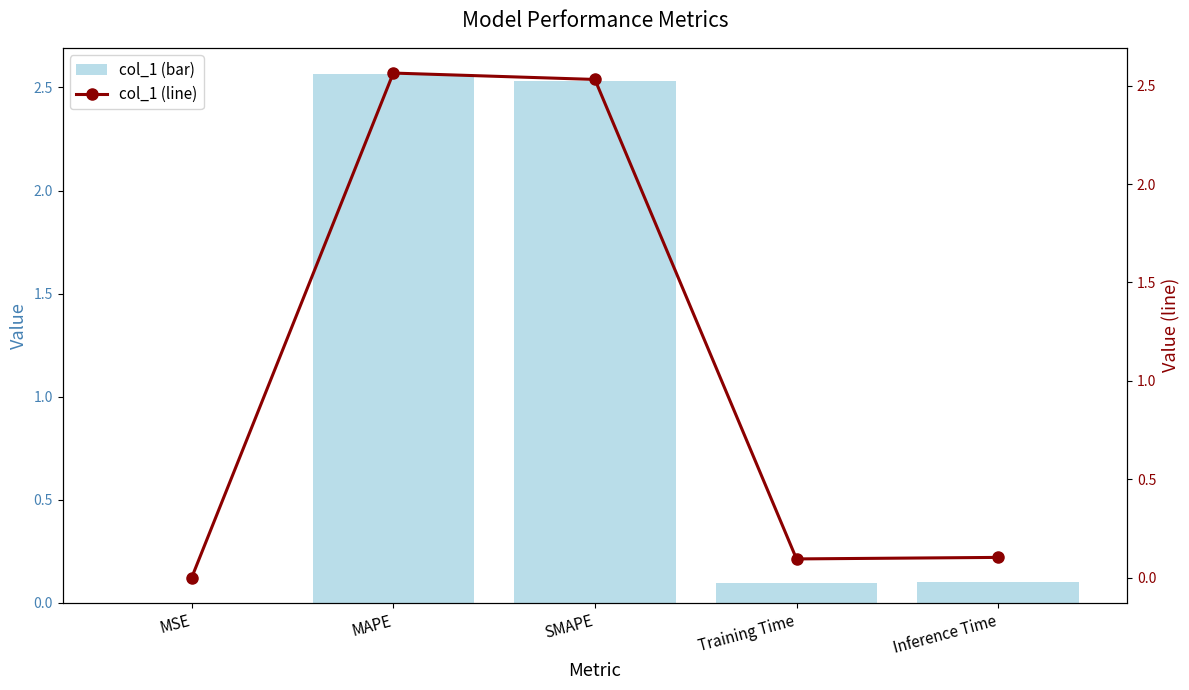

Reading left to right, list all the values displayed in this chart.

col_1 (bar): MSE=0.0	MAPE=2.6	SMAPE=2.5	Training Time=0.1	Inference Time=0.1
col_1 (line): MSE=0.0	MAPE=2.6	SMAPE=2.5	Training Time=0.1	Inference Time=0.1